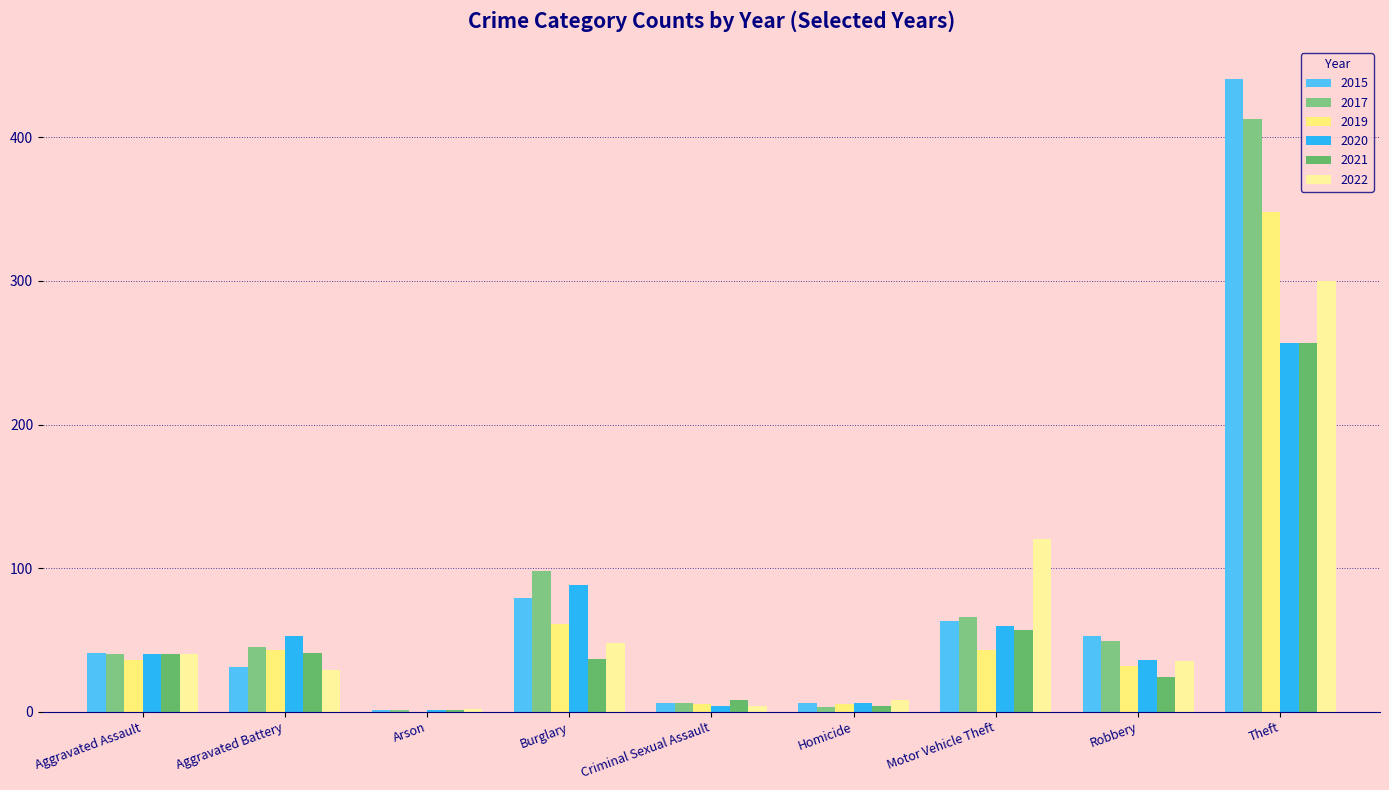

At which label does 2015 reach its peak?

Theft